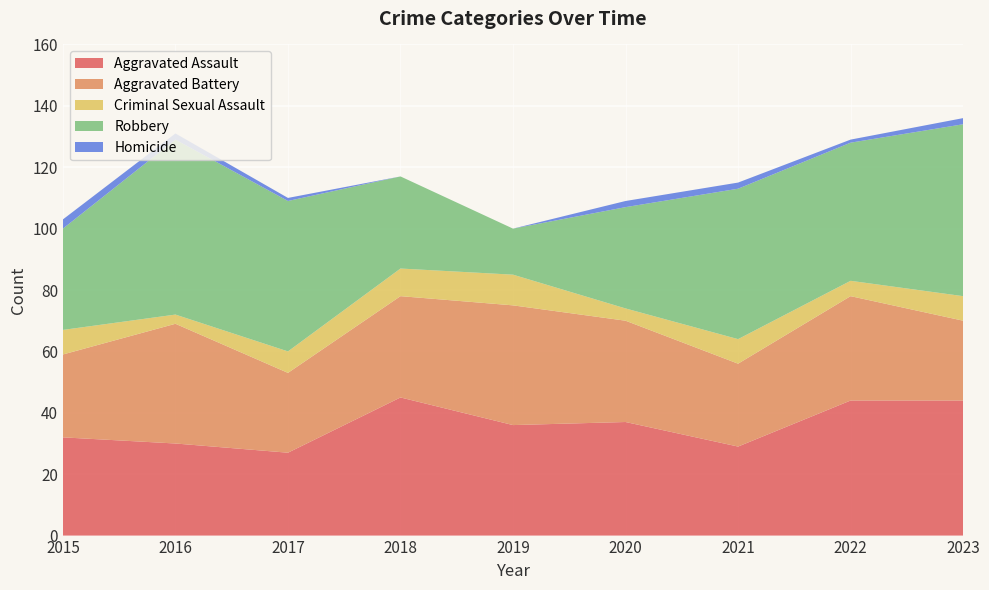

Reading left to right, what are all the values shown in this chart?

Aggravated Assault: 32	30	27	45	36	37	29	44	44
Aggravated Battery: 27	39	26	33	39	33	27	34	26
Criminal Sexual Assault: 8	3	7	9	10	4	8	5	8
Robbery: 33	57	49	30	15	33	49	45	56
Homicide: 3	2	1	0	0	2	2	1	2